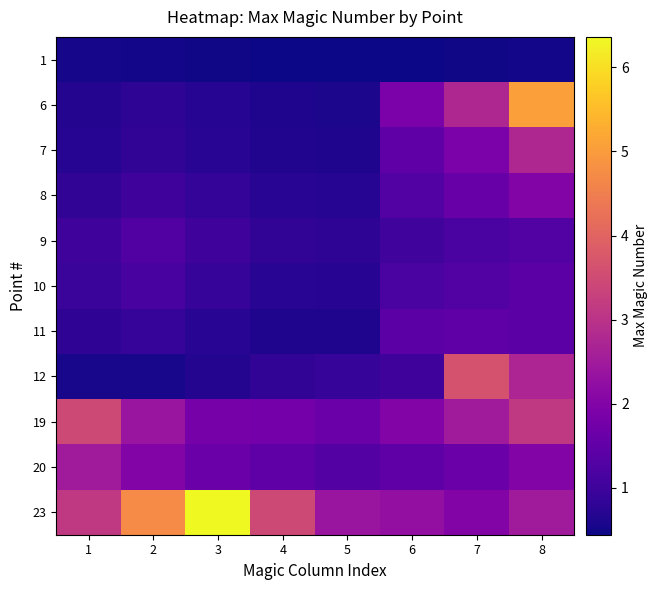

Reading right to left, what are all the values shown in this chart?

1: 8=0.5	7=0.5	6=0.5	5=0.4	4=0.5	3=0.5	2=0.5	1=0.5
6: 8=5.1	7=2.8	6=1.9	5=0.6	4=0.6	3=0.7	2=0.8	1=0.7
7: 8=2.8	7=1.9	6=1.4	5=0.6	4=0.6	3=0.7	2=0.8	1=0.7
8: 8=2.0	7=1.6	6=1.3	5=0.7	4=0.7	3=0.9	2=1.0	1=0.8
9: 8=1.3	7=1.2	6=1.0	5=0.8	4=0.8	3=1.0	2=1.3	1=1.0
10: 8=1.4	7=1.3	6=1.2	5=0.7	4=0.7	3=0.9	2=1.1	1=0.9
11: 8=1.4	7=1.4	6=1.4	5=0.6	4=0.6	3=0.7	2=0.9	1=0.8
12: 8=2.7	7=3.7	6=1.0	5=0.9	4=0.8	3=0.7	2=0.5	1=0.6
19: 8=3.1	7=2.5	6=2.0	5=1.6	4=1.8	3=1.8	2=2.4	1=3.5
20: 8=2.0	7=1.6	6=1.5	5=1.3	4=1.5	3=1.6	2=2.0	1=2.5
23: 8=2.5	7=2.0	6=2.3	5=2.4	4=3.5	3=6.4	2=4.7	1=3.1